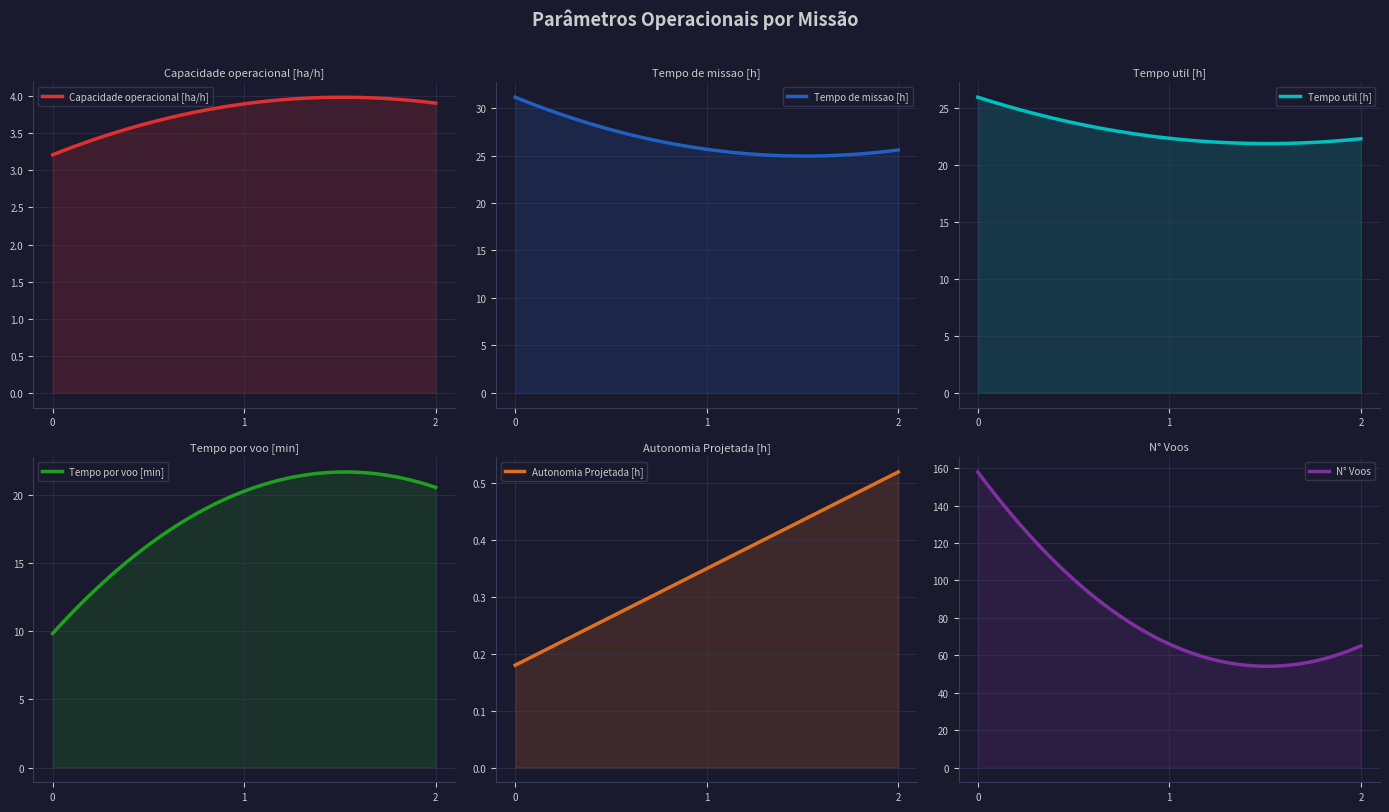

Is it true that Autonomia Projetada [h] equals 0.8 at 2?

False